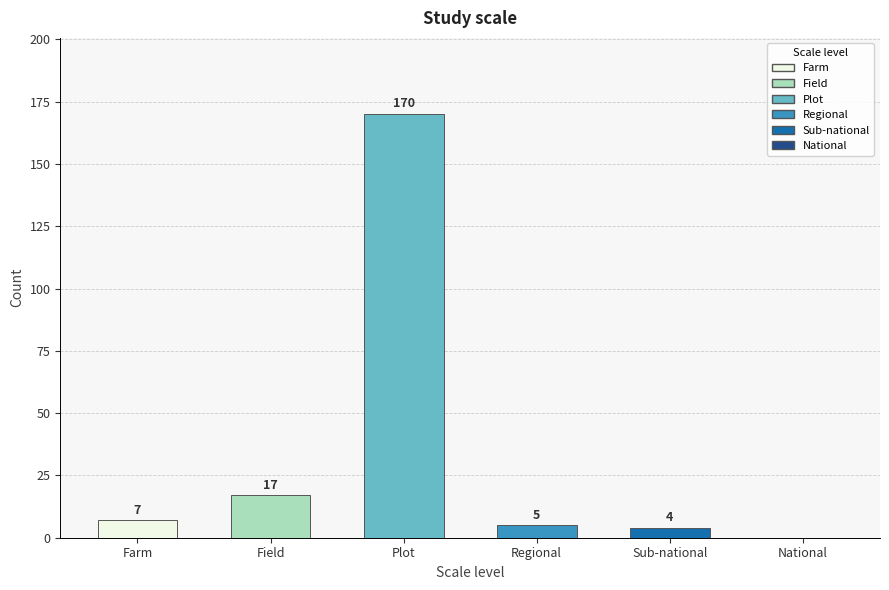

At which label is the value closest to 85?

Field